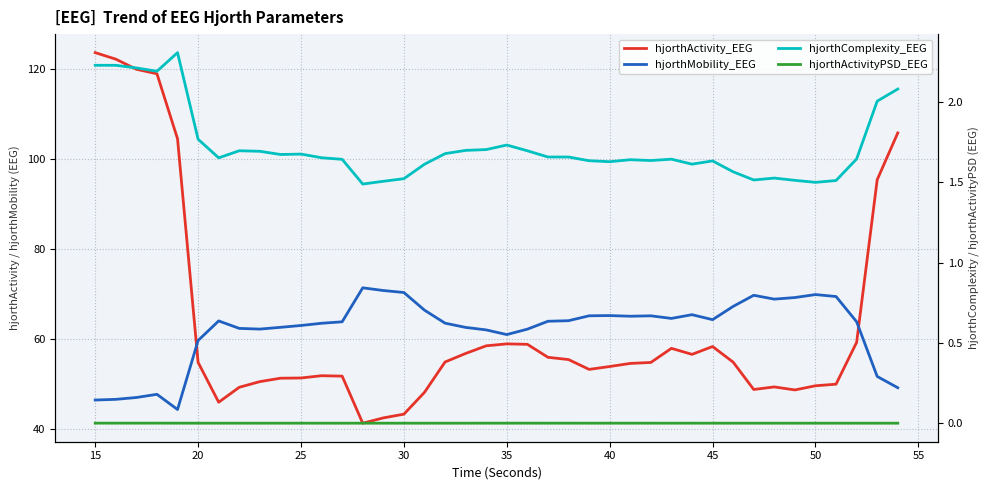

What are all the series names shown in the legend?

hjorthActivity_EEG, hjorthMobility_EEG, hjorthComplexity_EEG, hjorthActivityPSD_EEG